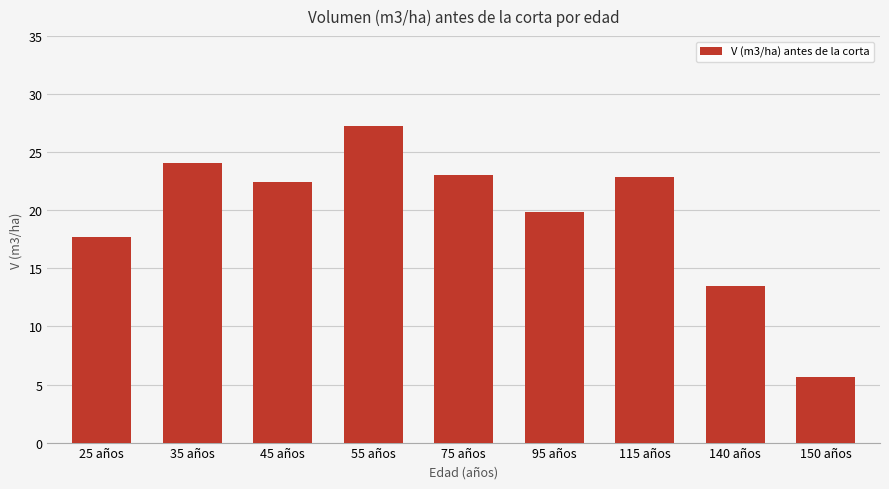

What position from the right is 95 años?

4